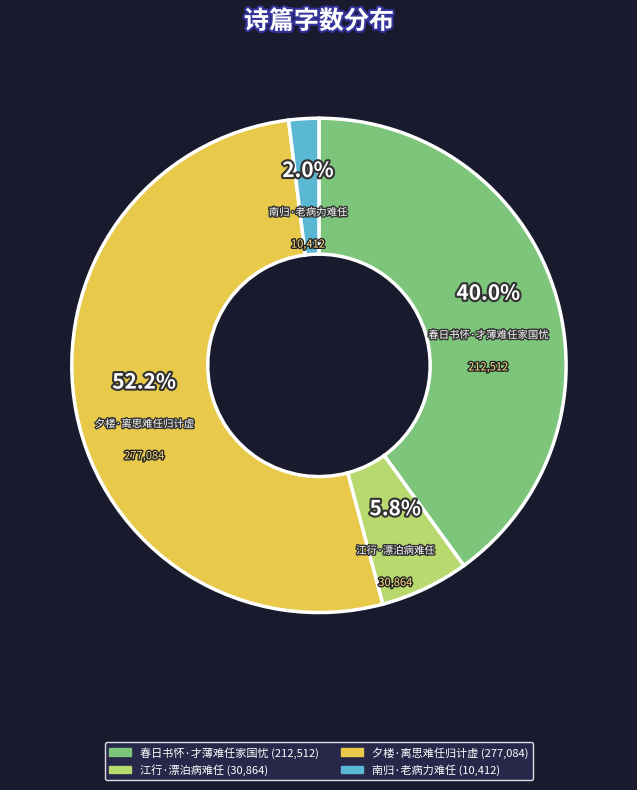

What is the smallest slice in the pie chart?

南归·老病力难任